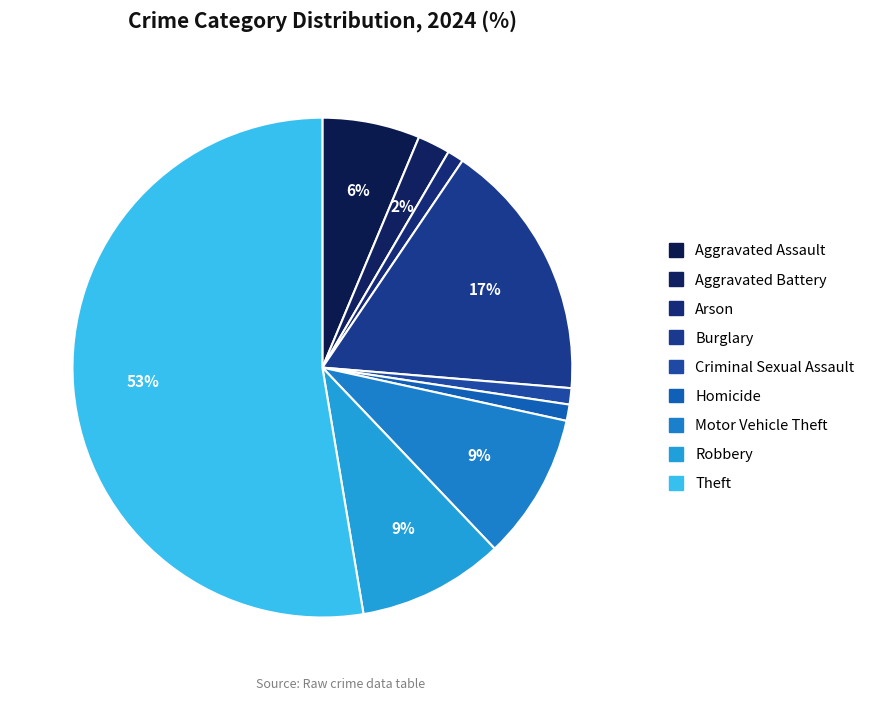

Which category accounts for the majority?

Theft